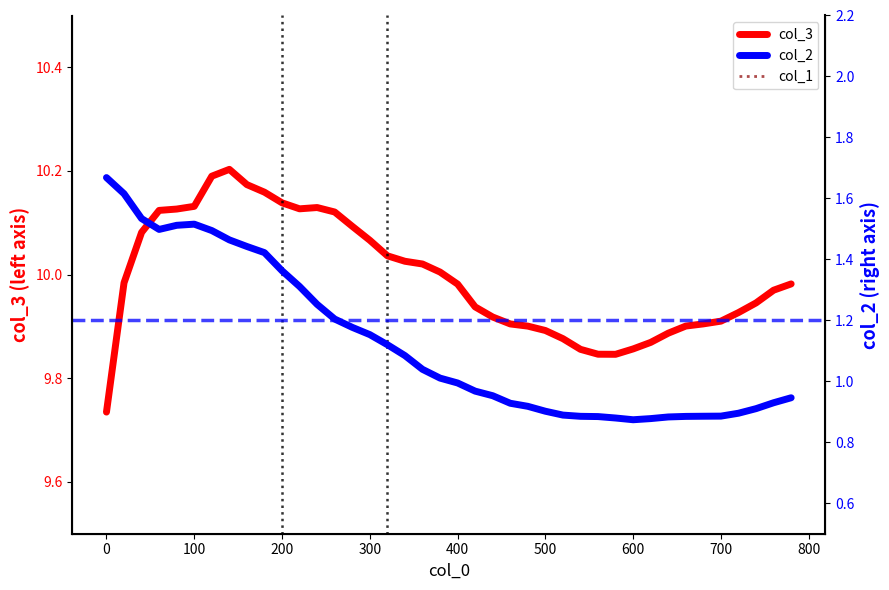

Is the value of col_1 at 20 greater than the value of col_2 at 560?

No